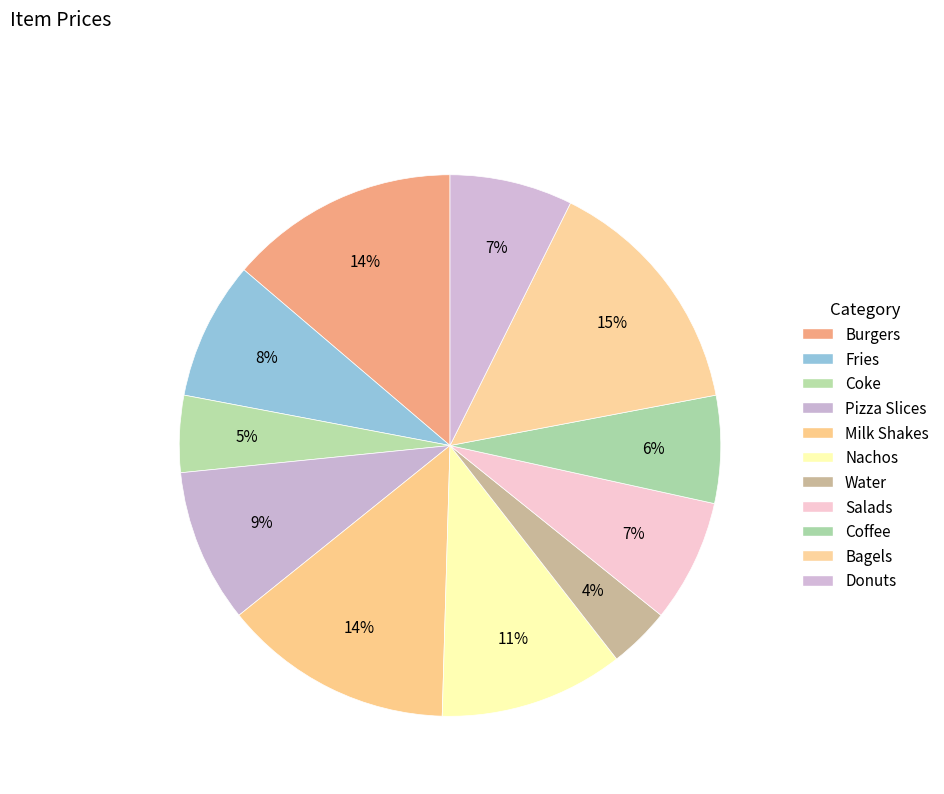

Which slice is the smallest?

Water